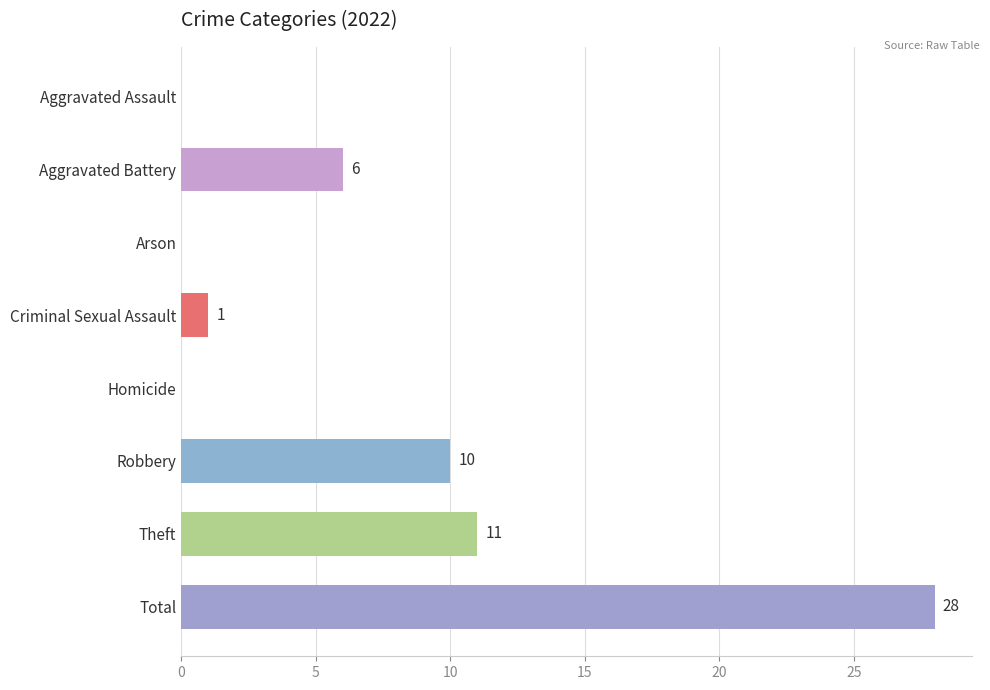

What is the greatest value displayed?

28